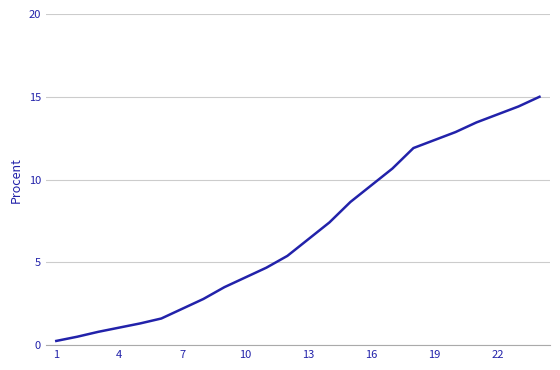

What is the difference between the maximum and minimum values?

14.7